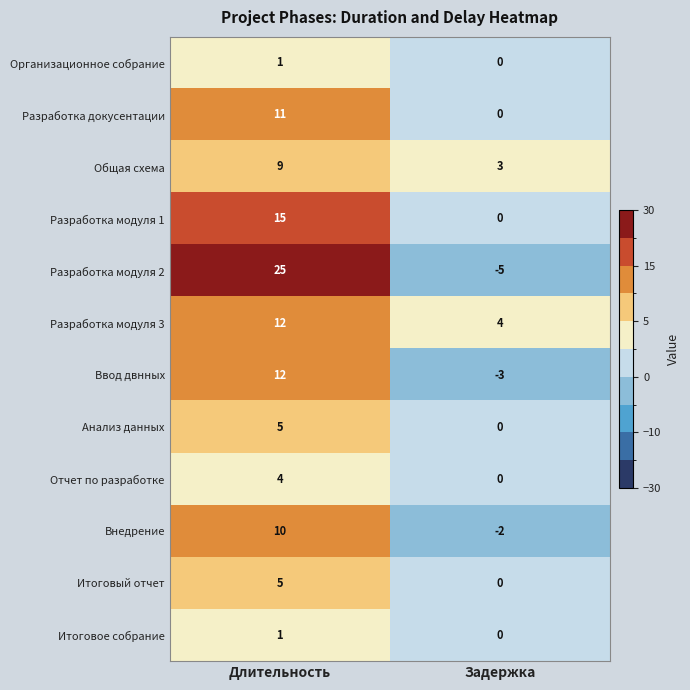

What is the sum of all Внедрение values?

8